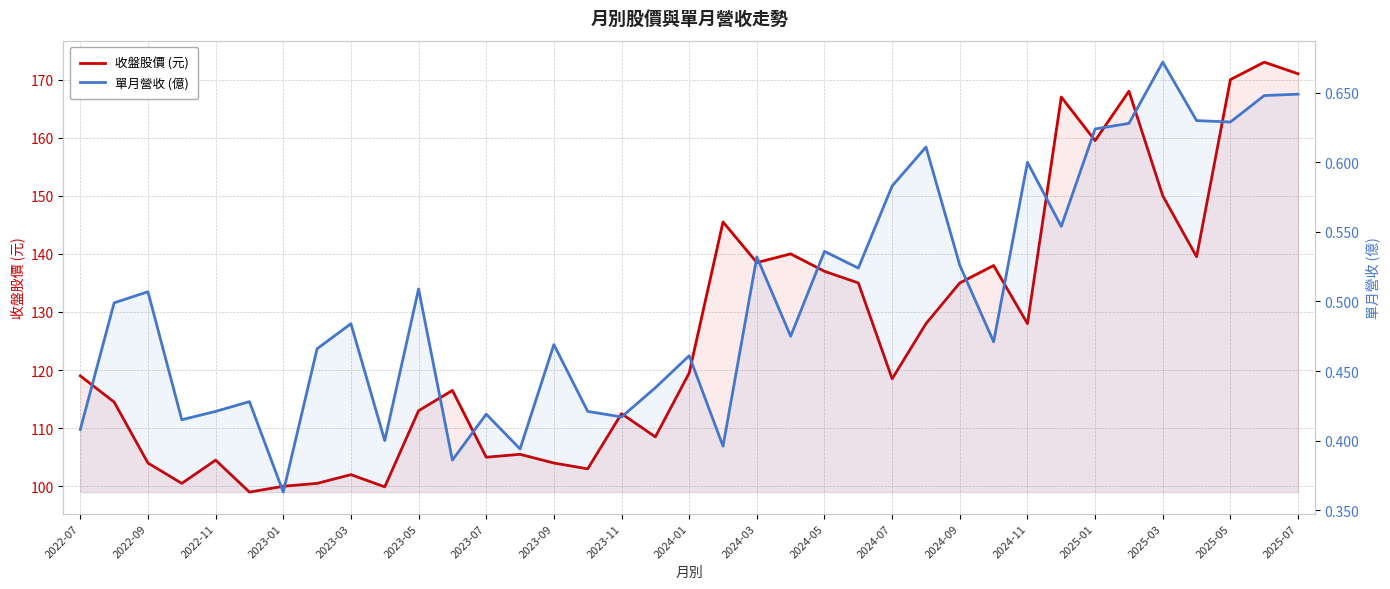

What is the value of the 單月營收 (億) point at the 18th from the left?

0.4